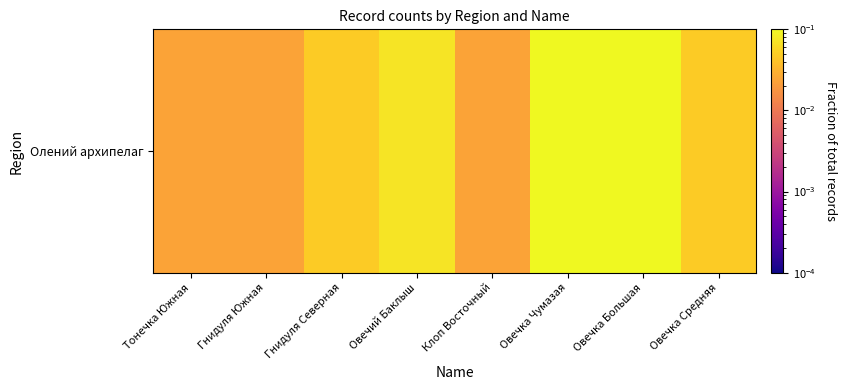

Reading right to left, list all the values displayed in this chart.

0.0	0.5	0.3	0.0	0.1	0.0	0.0	0.0